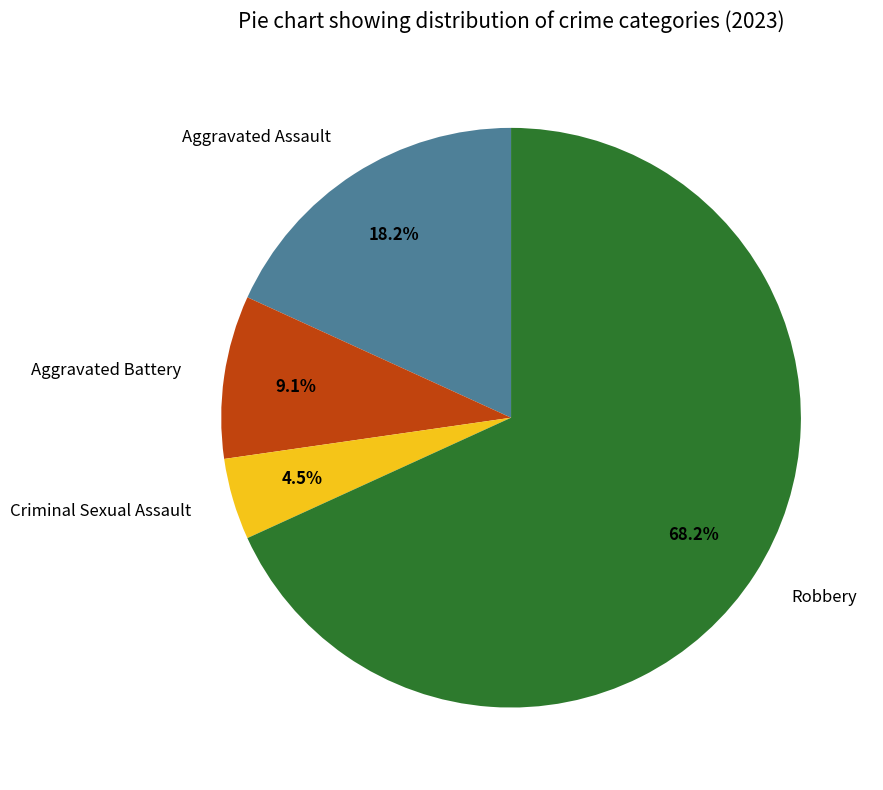

Which category accounts for the majority?

Robbery